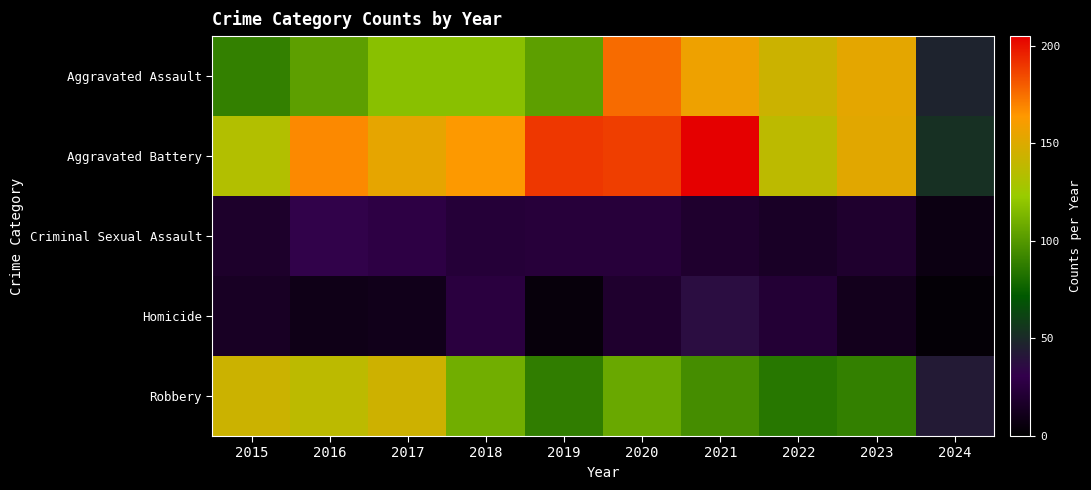

At how many categories does at least one series exceed 173?

3